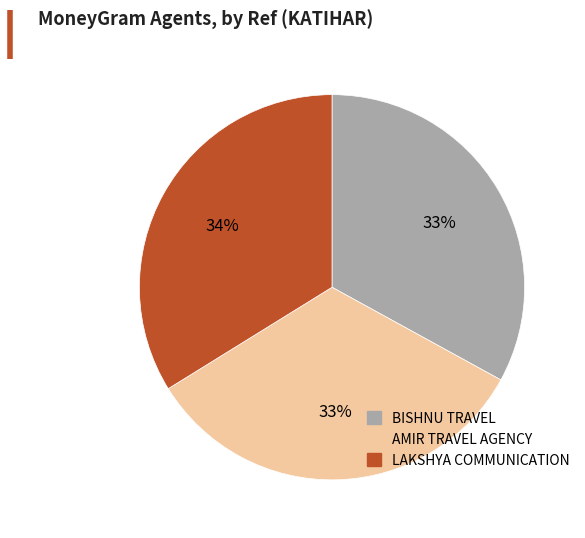

Combined, do BISHNU TRAVEL and AMIR TRAVEL AGENCY account for over 50%?

Yes